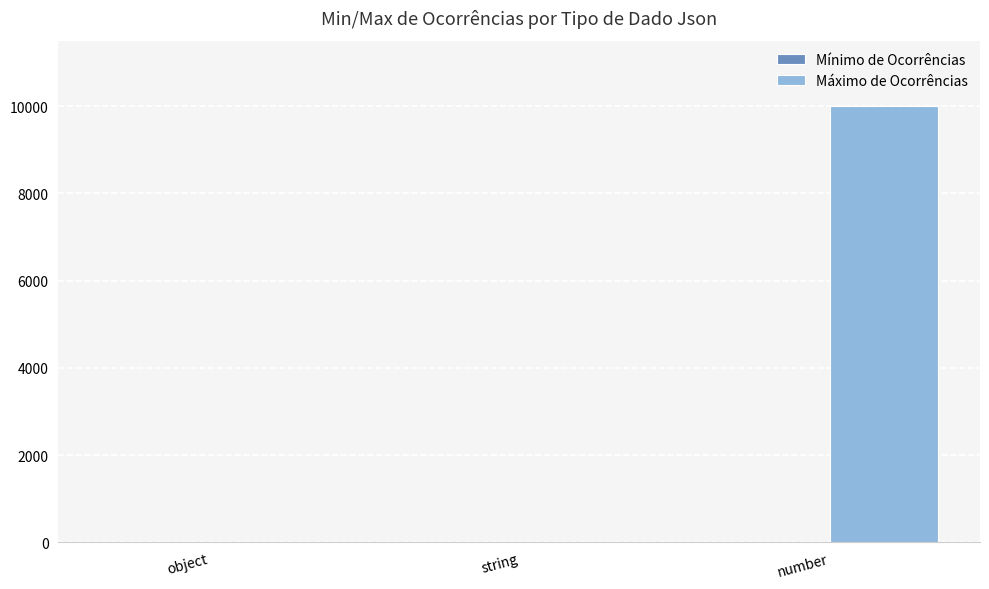

What is the sum of all Máximo de Ocorrências values?

10014